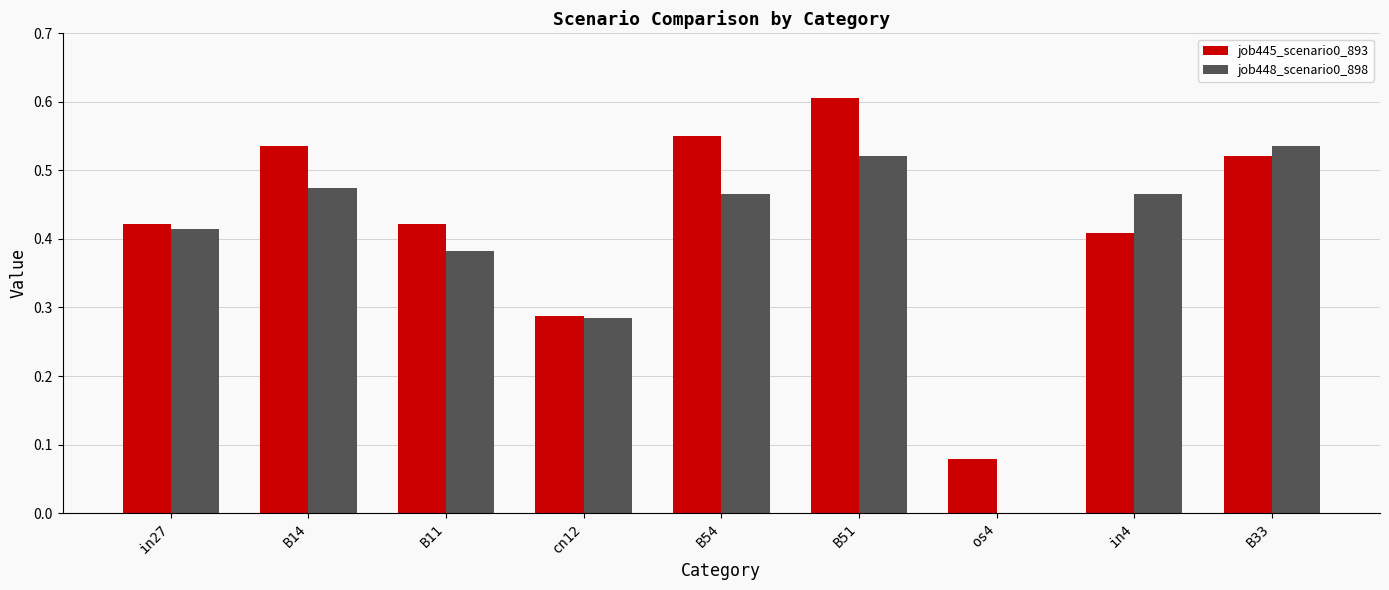

Which category has the highest value across all series?

B51